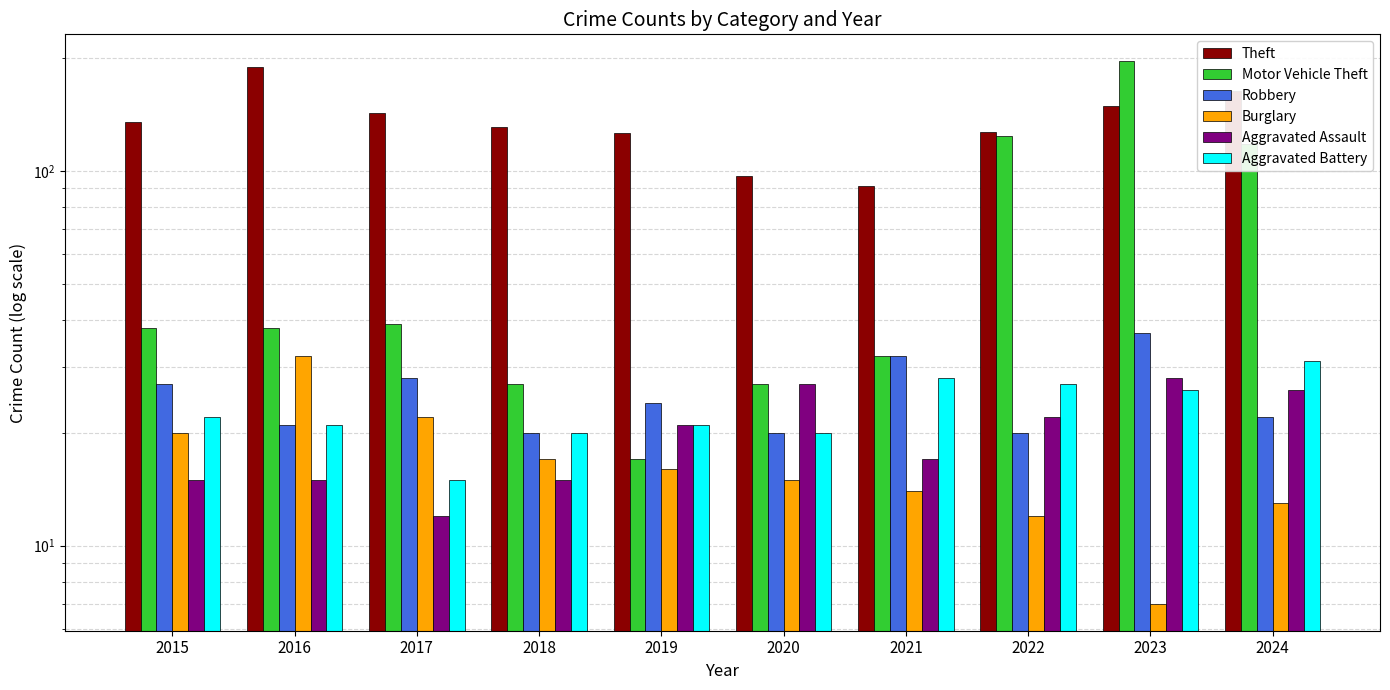

The Motor Vehicle Theft series shows 39 at 2017. True or false?

True